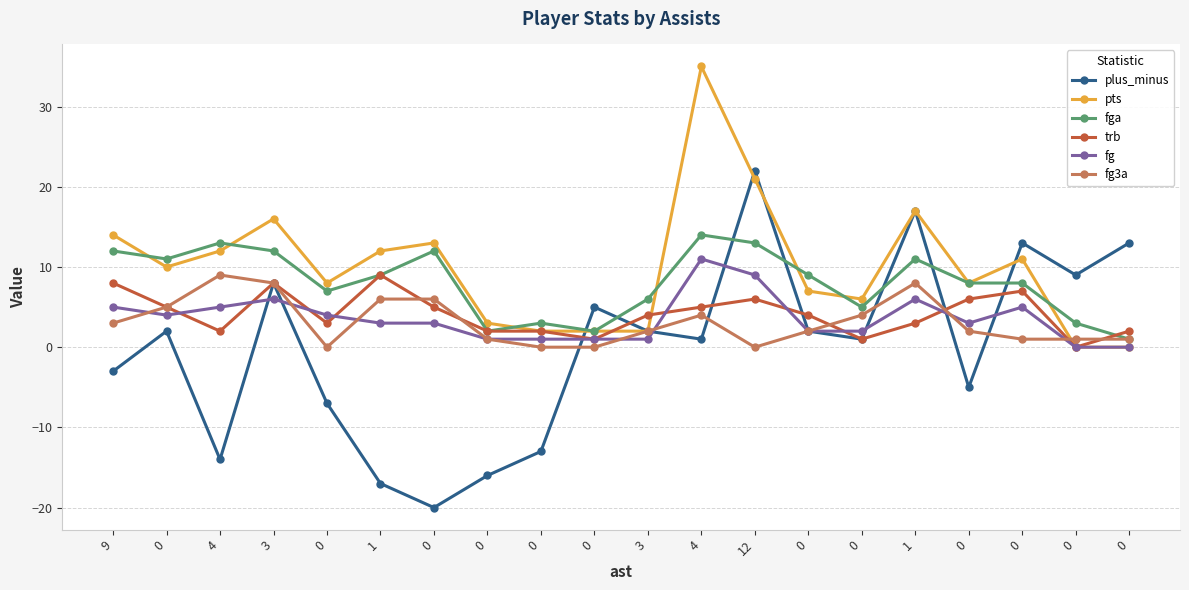

How many lines are shown in the chart?

6